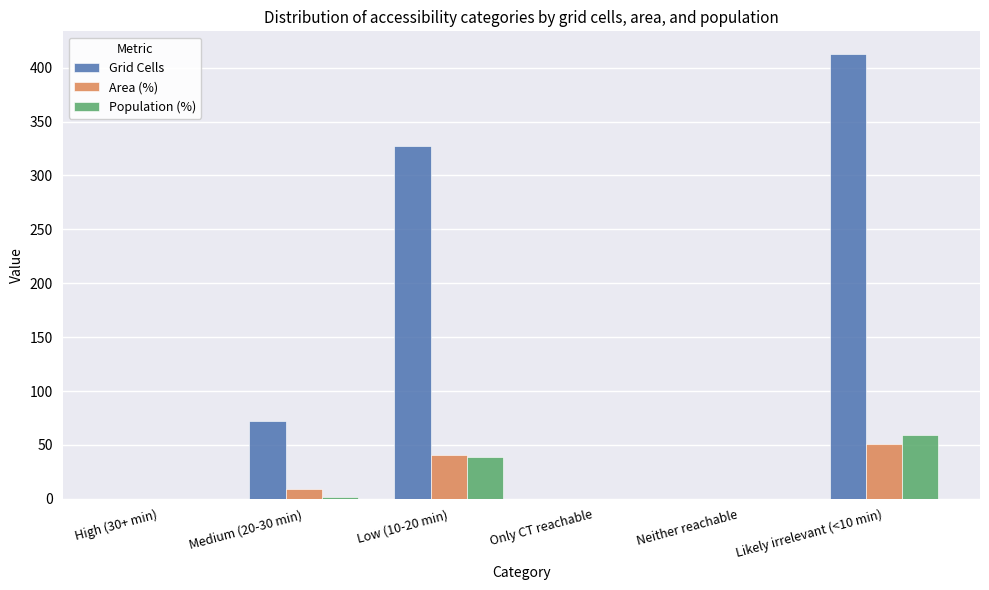

What is the highest value of the Population (%) series?

58.8